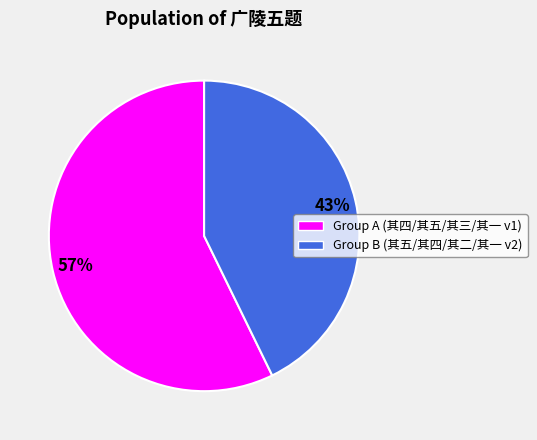

To the nearest percent, what is the average slice percentage?

50%